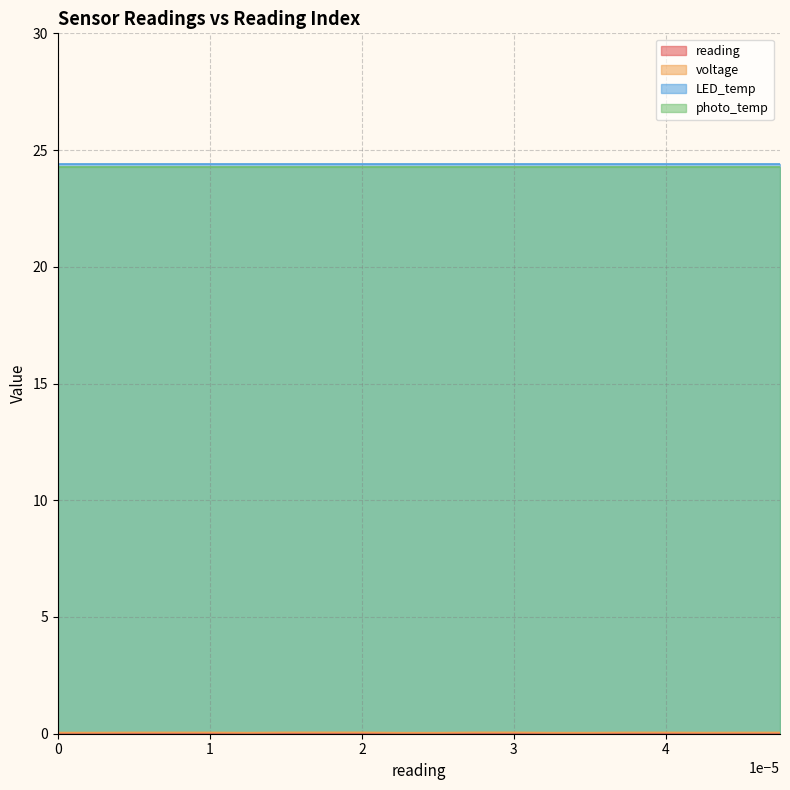

Does the chart have visible grid lines?

Yes